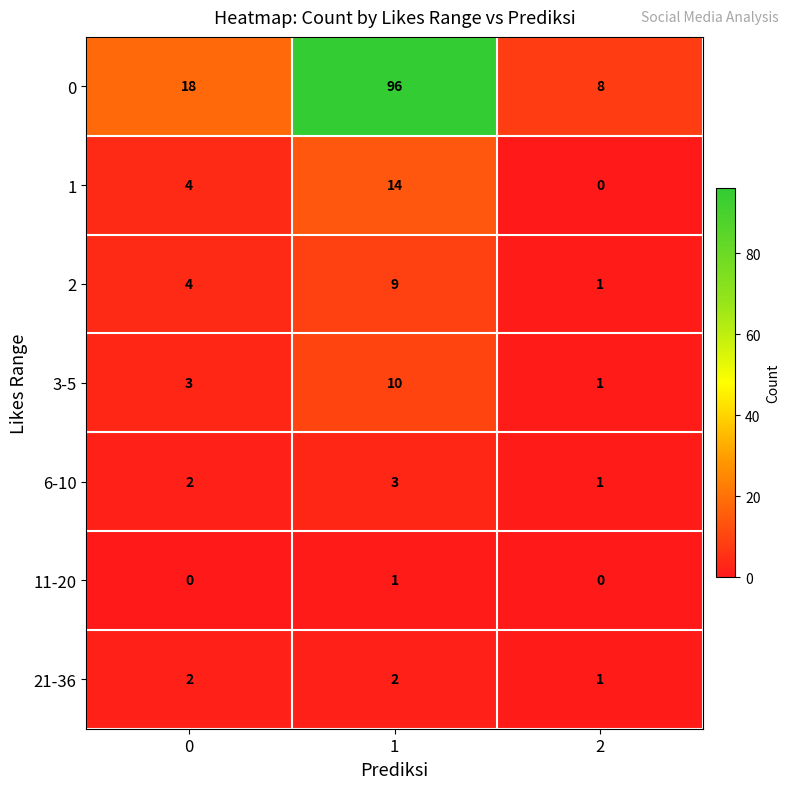

What is the total value across all series at 2?

12